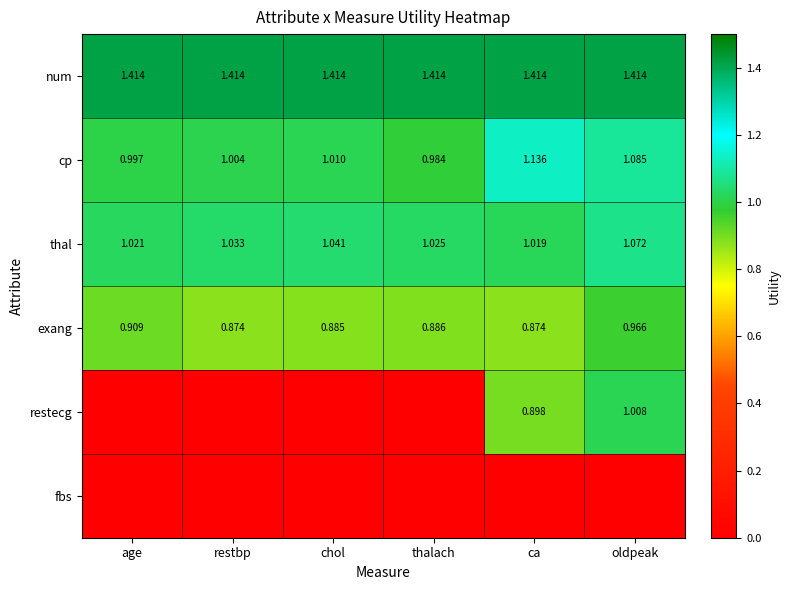

At how many categories does at least one series exceed 1?

6